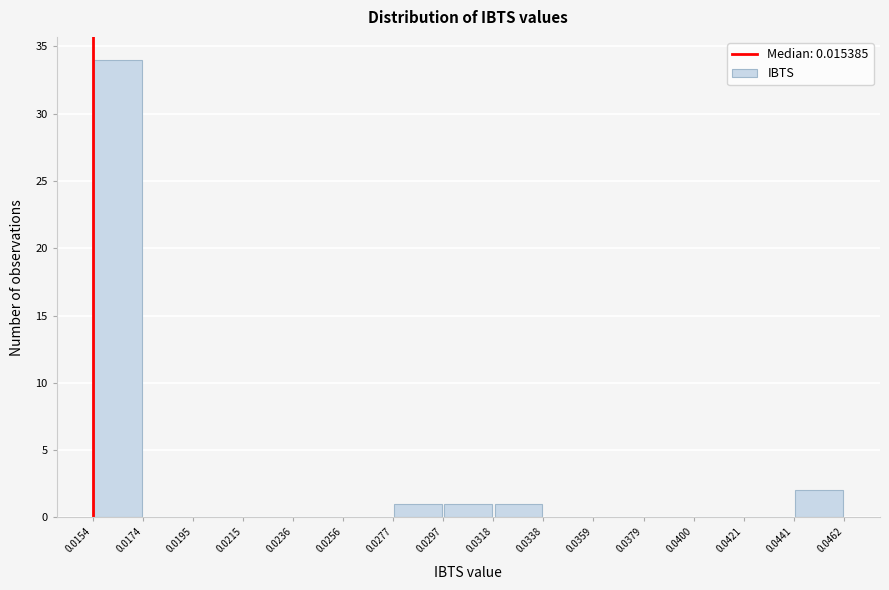

Reading left to right, list every bar in this chart as the range it spans on the x-axis followed by its height. The values are not printed on the chart, so give them approximately, as read against the axis.

0.0154 to 0.0174: 34
0.0174 to 0.0195: 0
0.0195 to 0.0215: 0
0.0215 to 0.0236: 0
0.0236 to 0.0256: 0
0.0256 to 0.0277: 0
0.0277 to 0.0297: 1
0.0297 to 0.0318: 1
0.0318 to 0.0338: 1
0.0338 to 0.0359: 0
0.0359 to 0.0379: 0
0.0379 to 0.0400: 0
0.0400 to 0.0421: 0
0.0421 to 0.0441: 0
0.0441 to 0.0462: 2